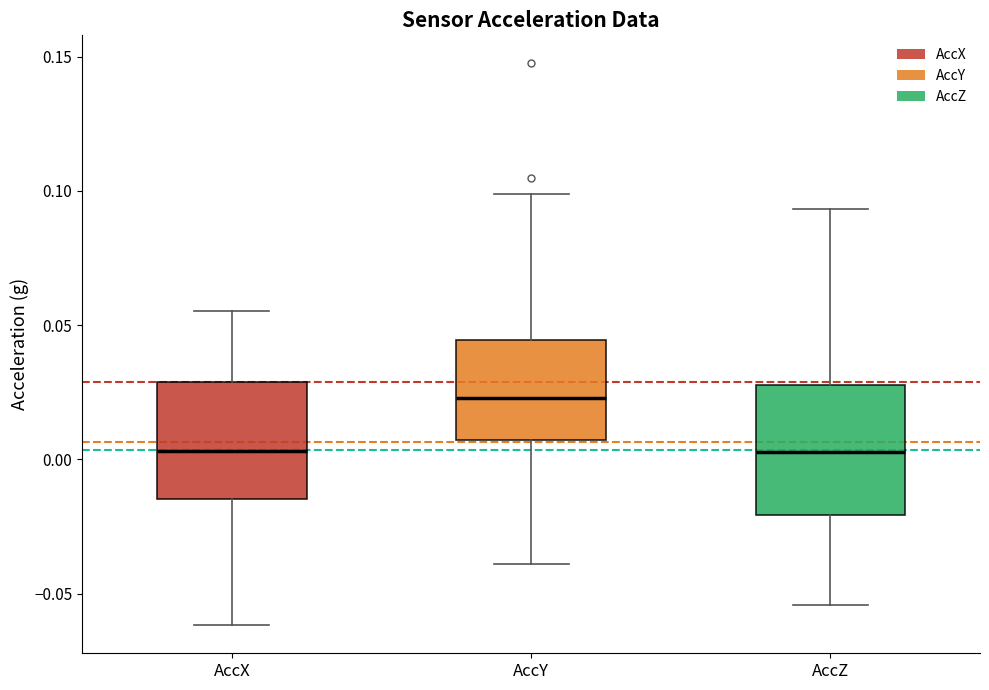

Reading left to right, read every box against the y-axis: the position of its median line, the range the box covers, and the ends of its whiskers. The values are not printed on the chart, so give them approximately, as read against the axis.

AccX: median 0.005, box -0.015 to 0.030, whiskers -0.060 to 0.055
AccY: median 0.025, box 0.005 to 0.045, whiskers -0.040 to 0.100
AccZ: median 0.005, box -0.020 to 0.030, whiskers -0.055 to 0.095